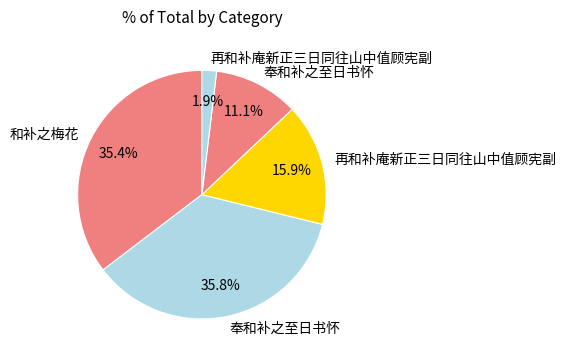

Is there a majority slice in this chart?

No